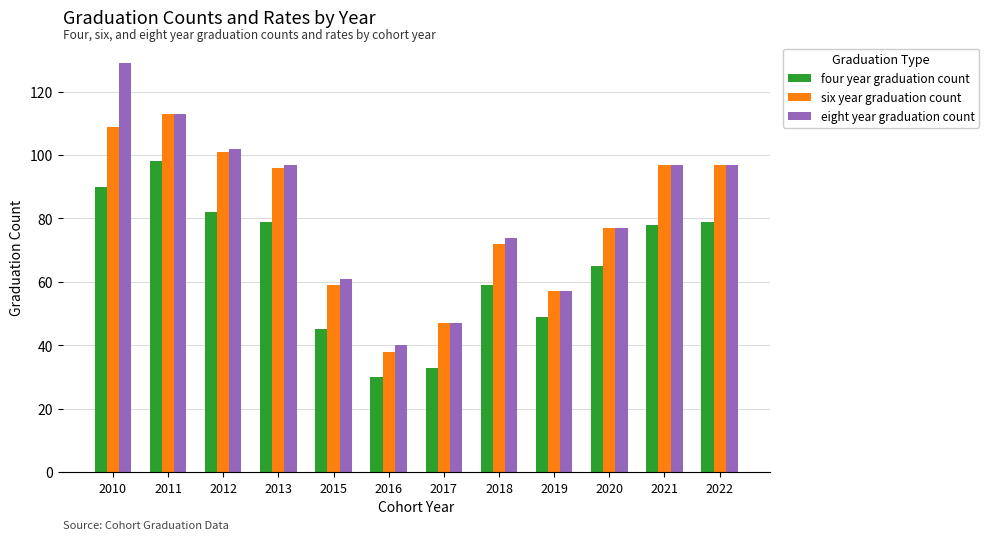

At which category does the chart reach its peak across all series?

2010